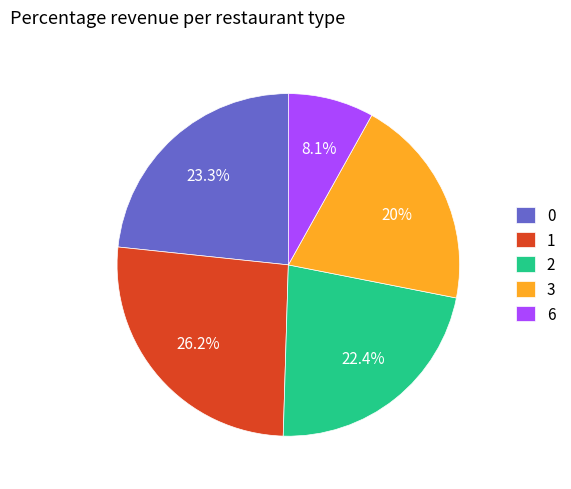

How many slices are in this pie chart?

5